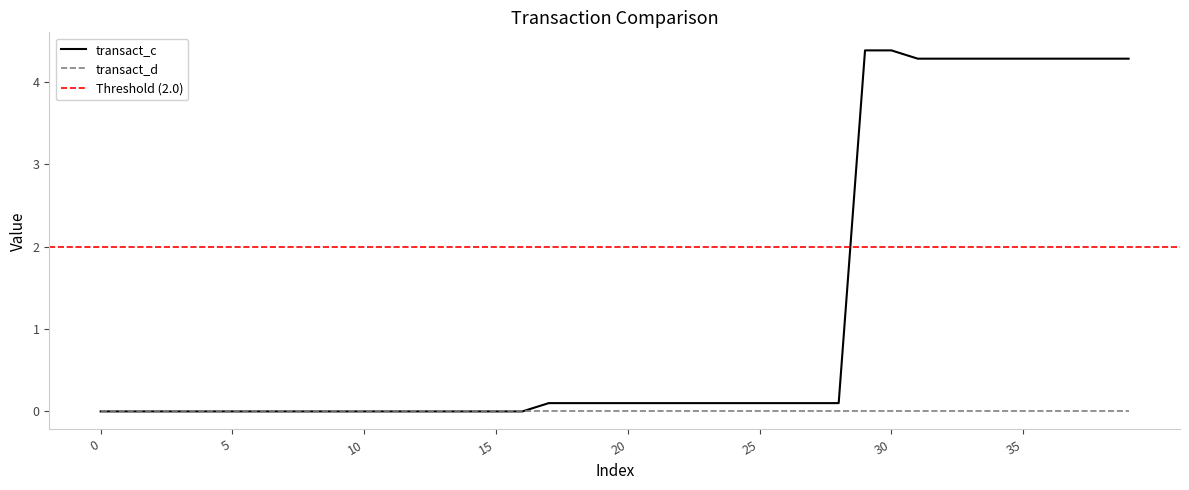

What is the difference between the second highest and minimum values?

4.4